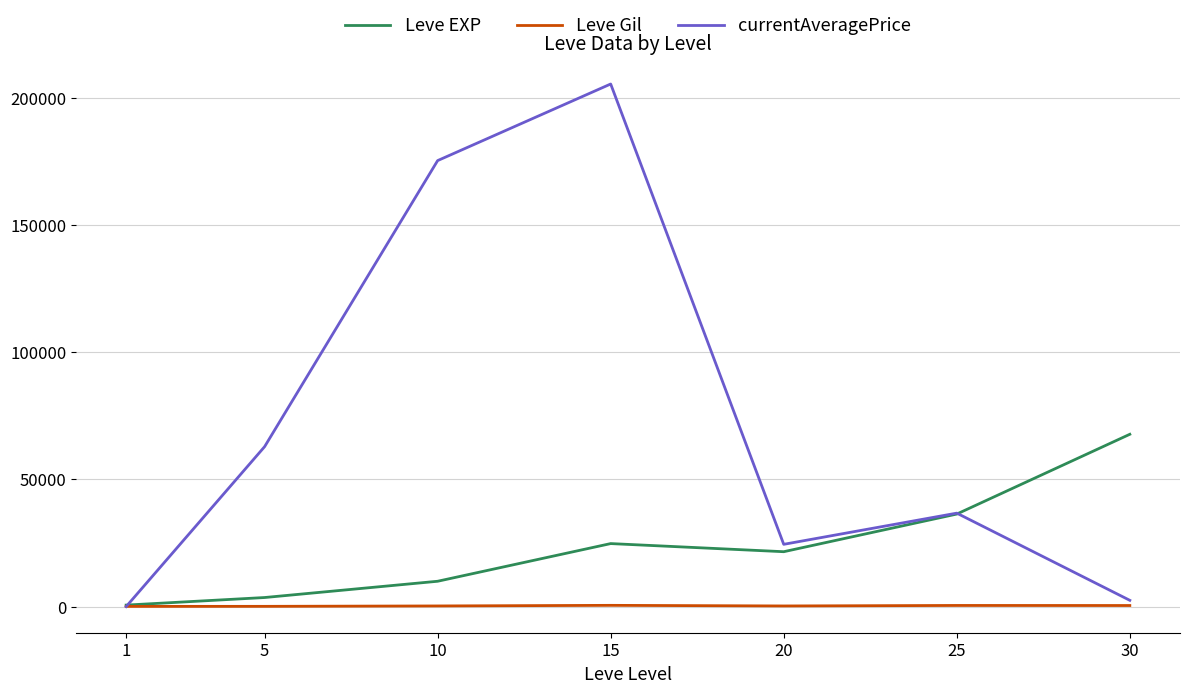

Which series changed the most between 10 and 15?

currentAveragePrice